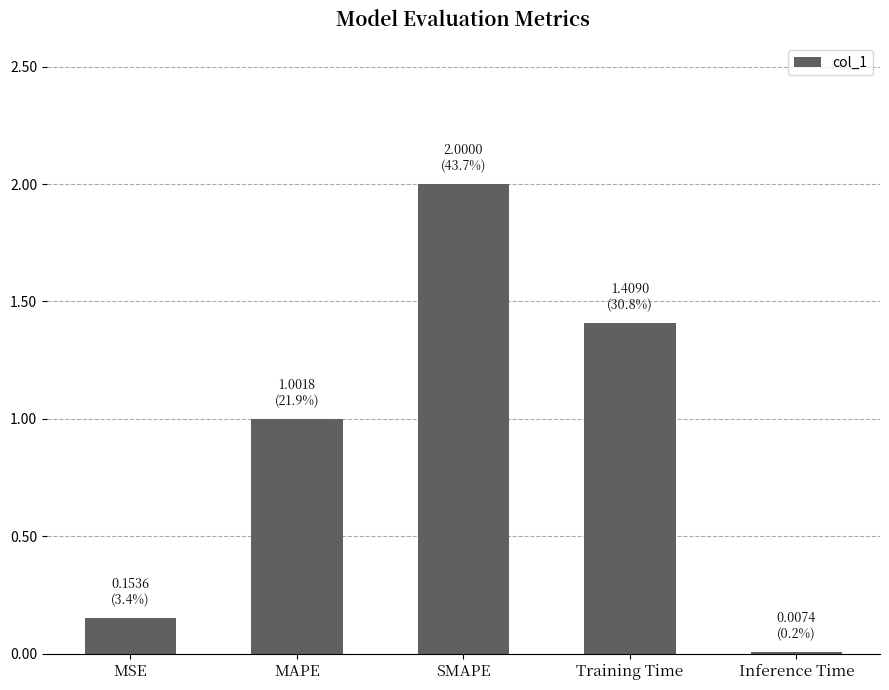

The chart shows a value of 1.6 at MAPE. True or false?

False